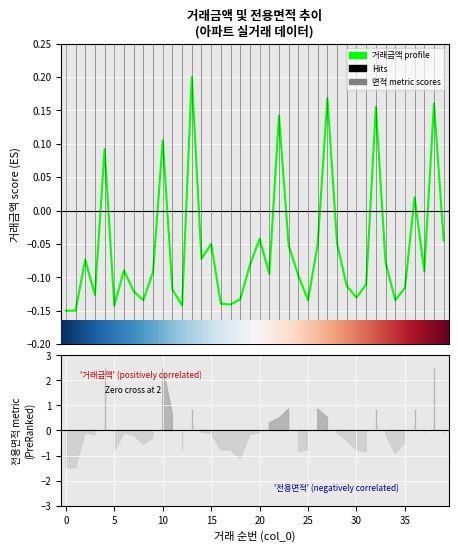

Between 15 and 34, which is larger?

15